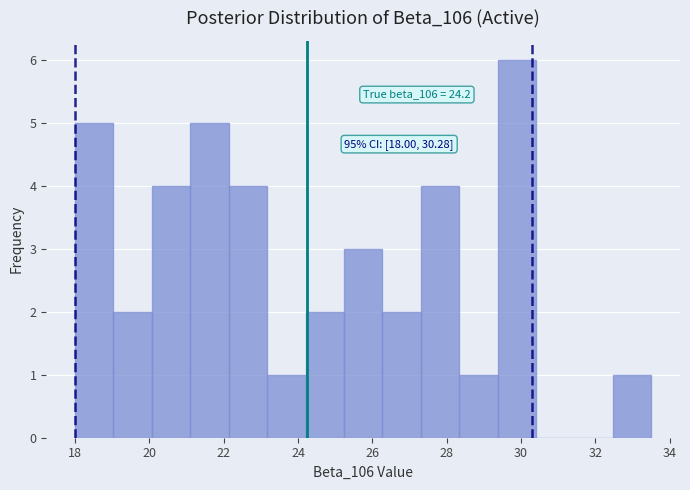

Which range on the x-axis has the tallest bar?

29.4 to 30.4